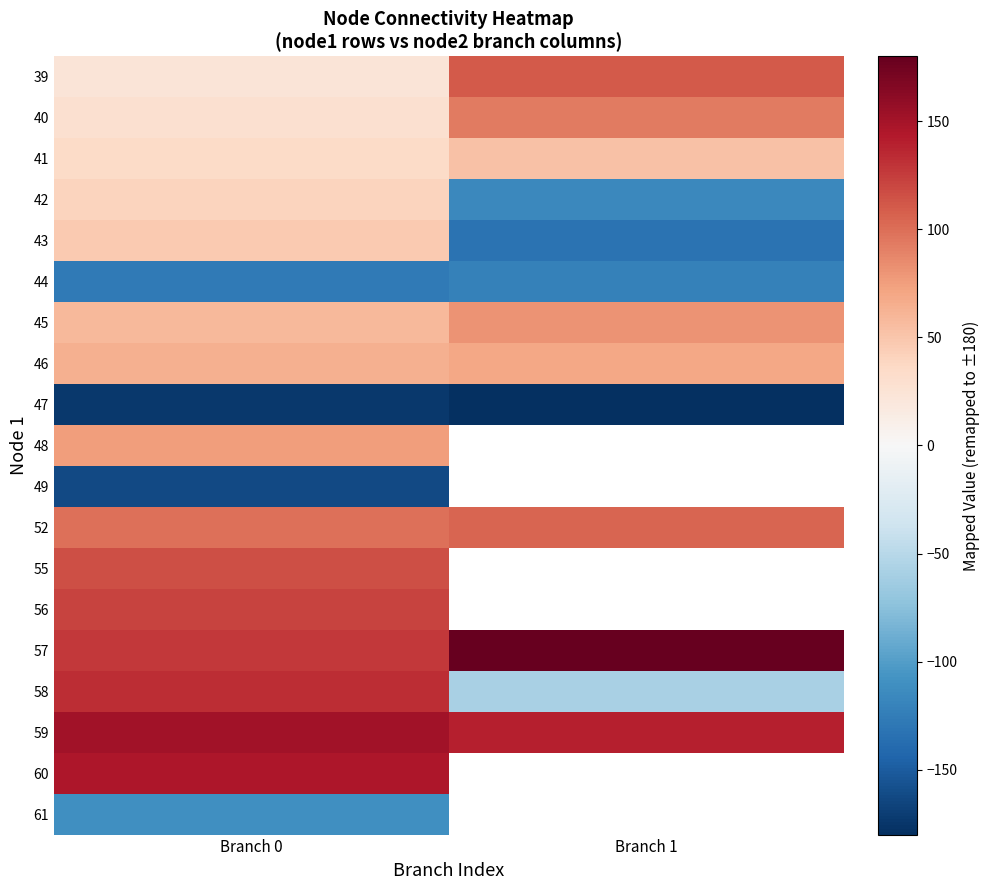

What is the average value of the 57 series?

153.9